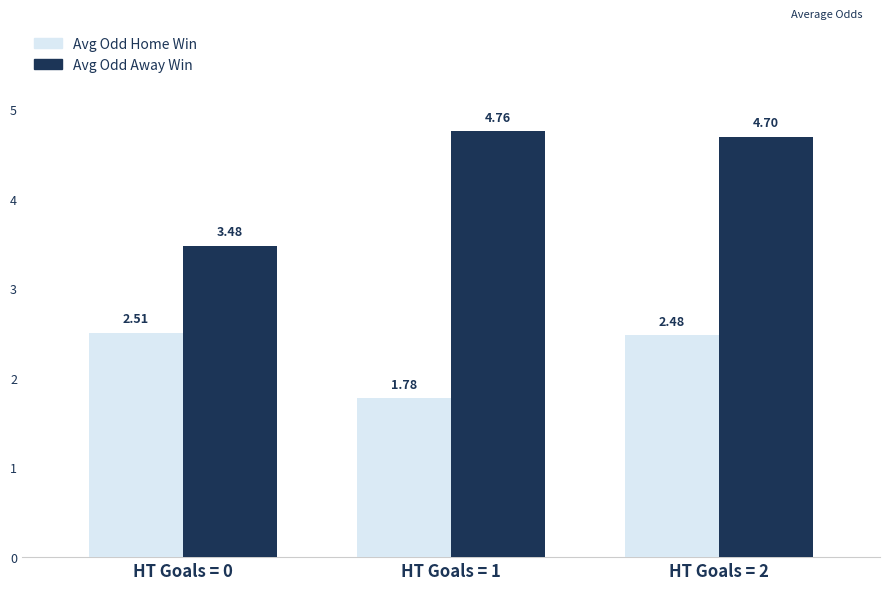

At which category is the sum across all series the highest?

HT Goals = 2